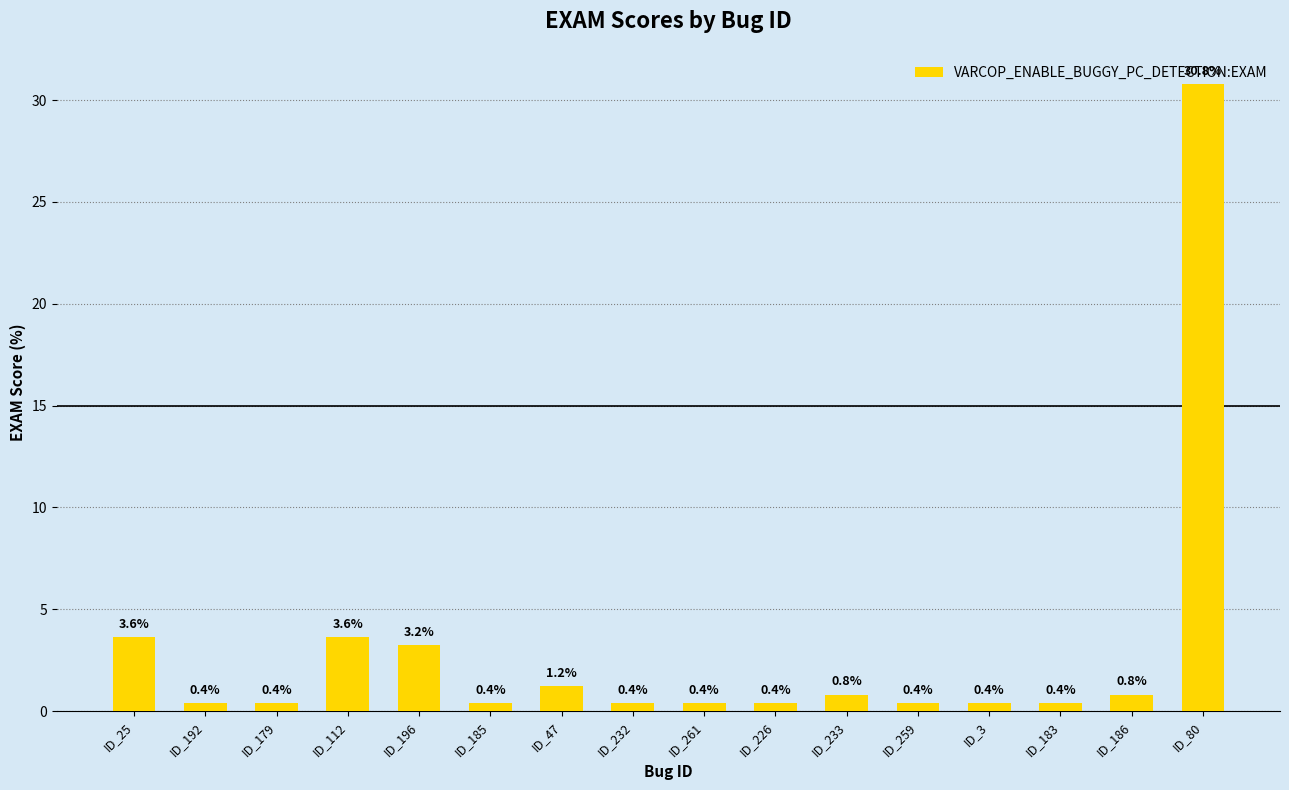

What is the difference between the maximum and minimum values?

30.4